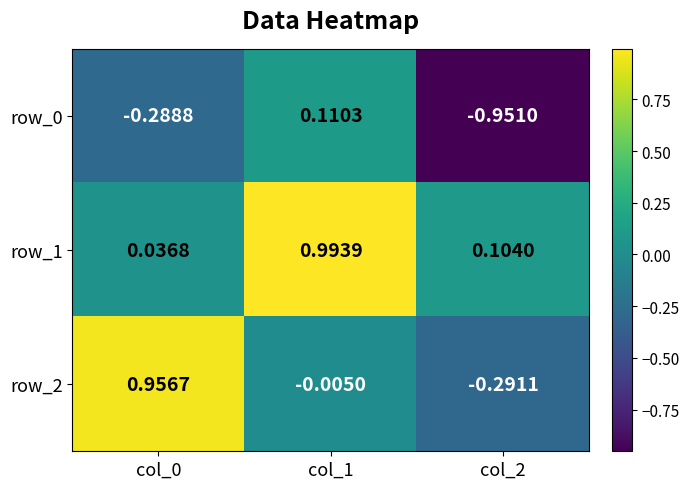

Where does the row_0 series first go above 0?

col_1